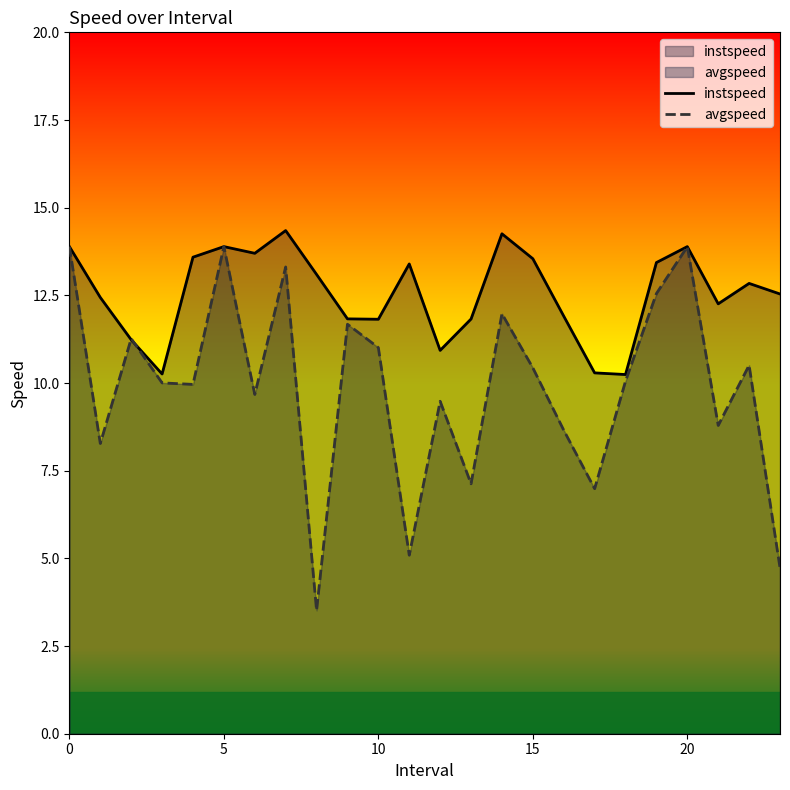

How many interior local valleys does the instspeed series have?

6